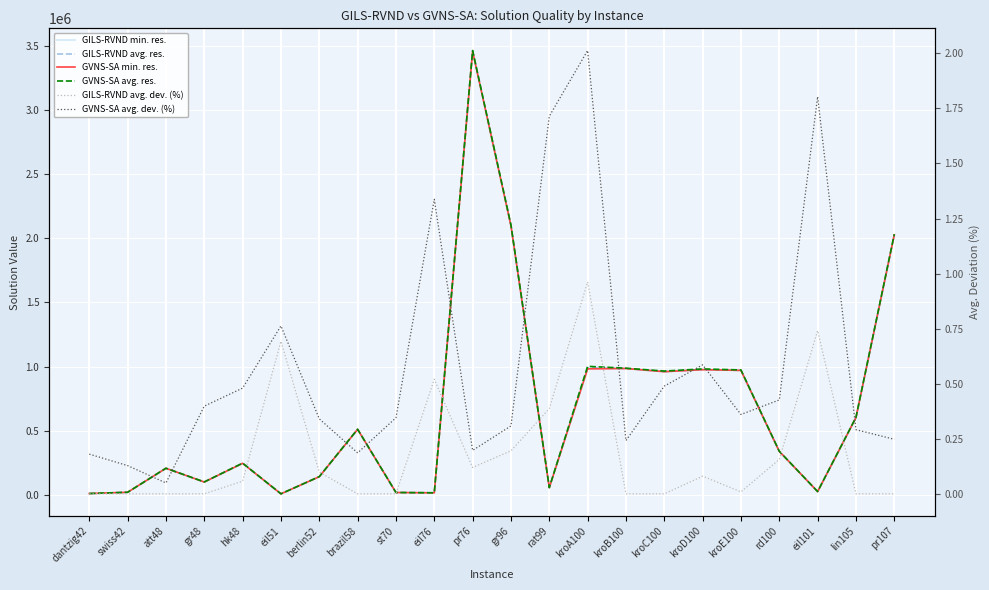

What is the difference between the second highest and second lowest values in the GILS-RVND avg. dev. (%) series?

0.7